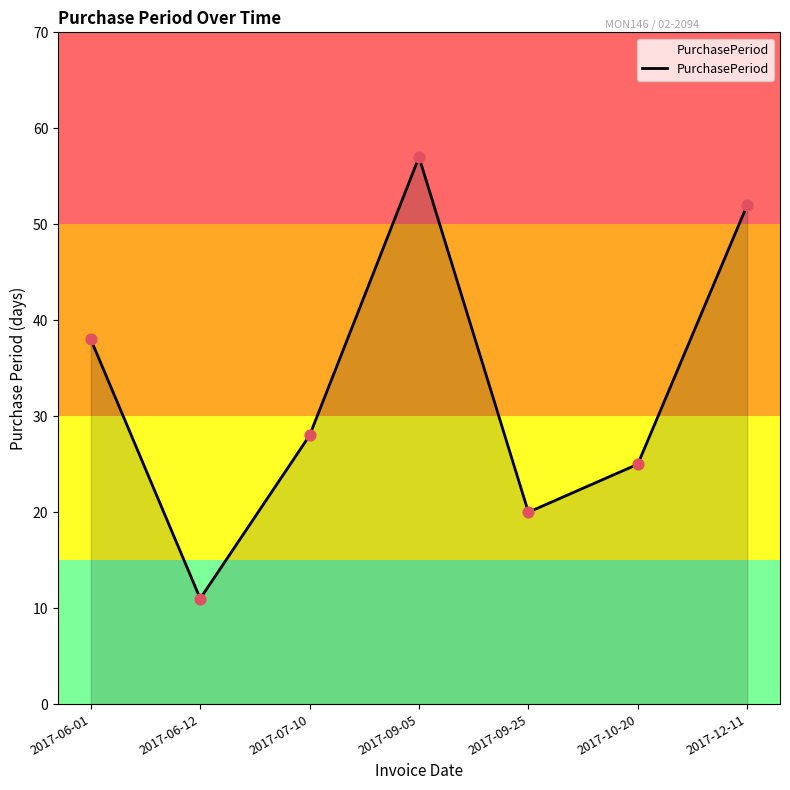

Which has a higher value, 2017-12-11 or 2017-06-12?

2017-12-11